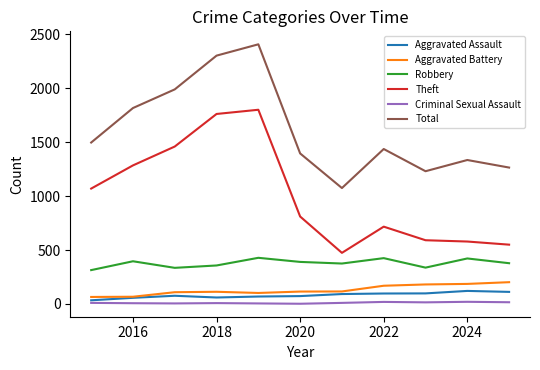

True or false: Criminal Sexual Assault and Total intersect in this chart.

False